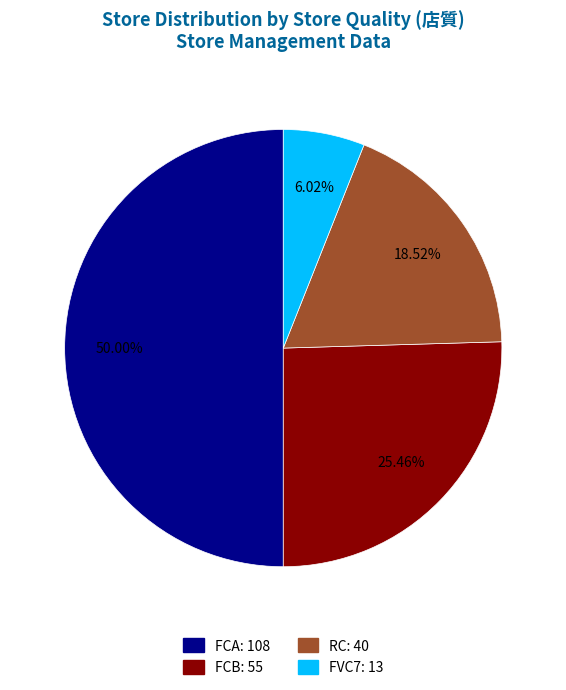

Does FCB represent more than half of the total?

No